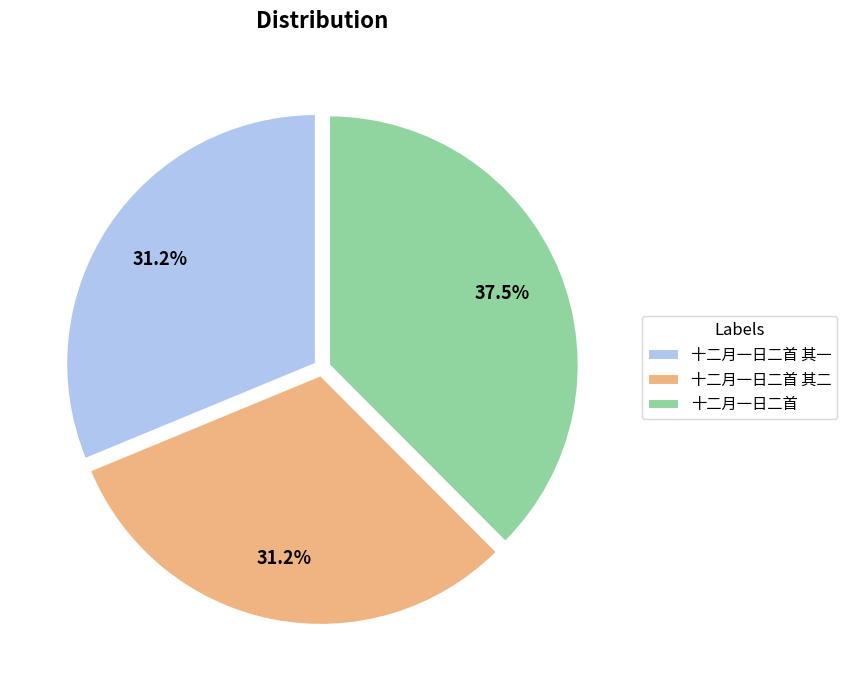

Do 十二月一日二首 其二 and 十二月一日二首 together represent more than half of the pie?

Yes